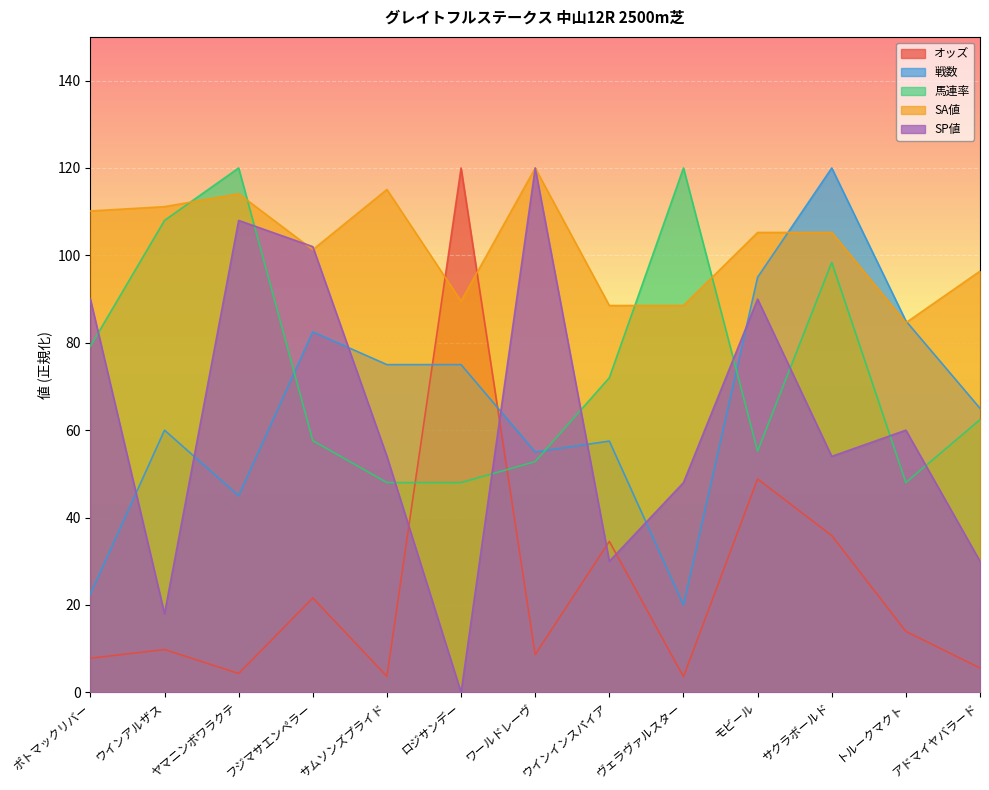

What value does the 戦数 series have at モビール?

95.0